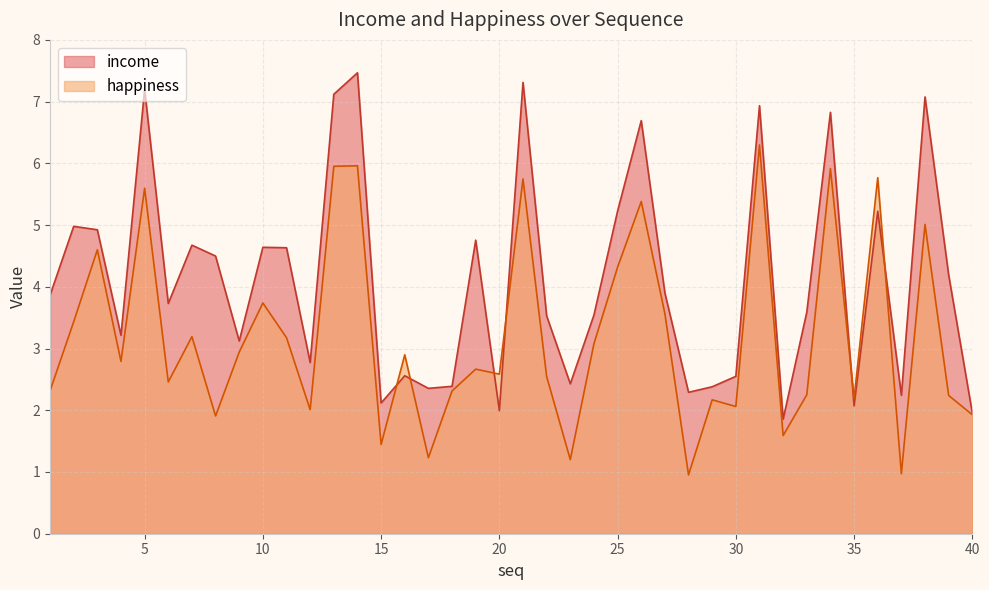

At which label does happiness first exceed 2?

1